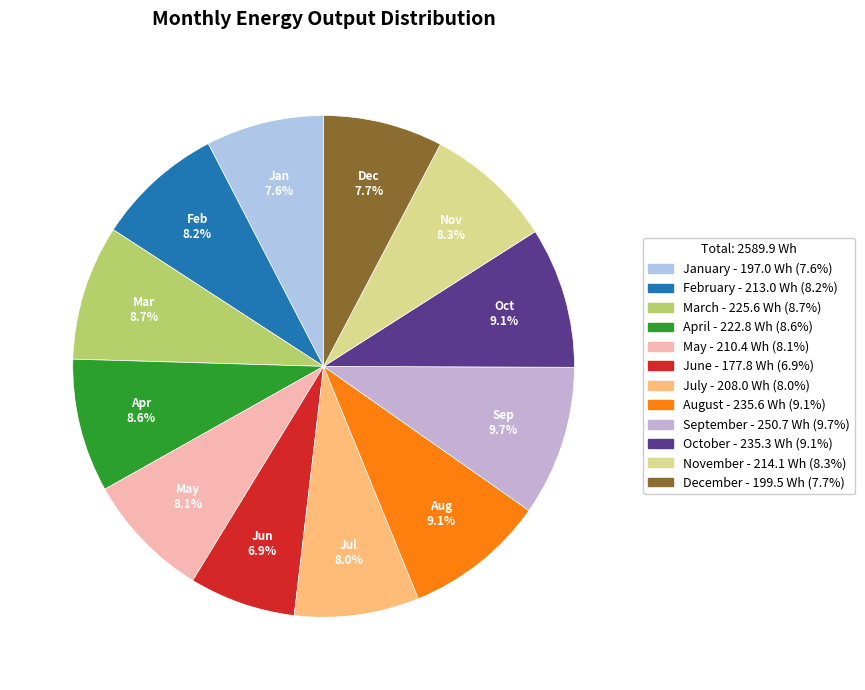

What is the largest slice in the pie chart?

September